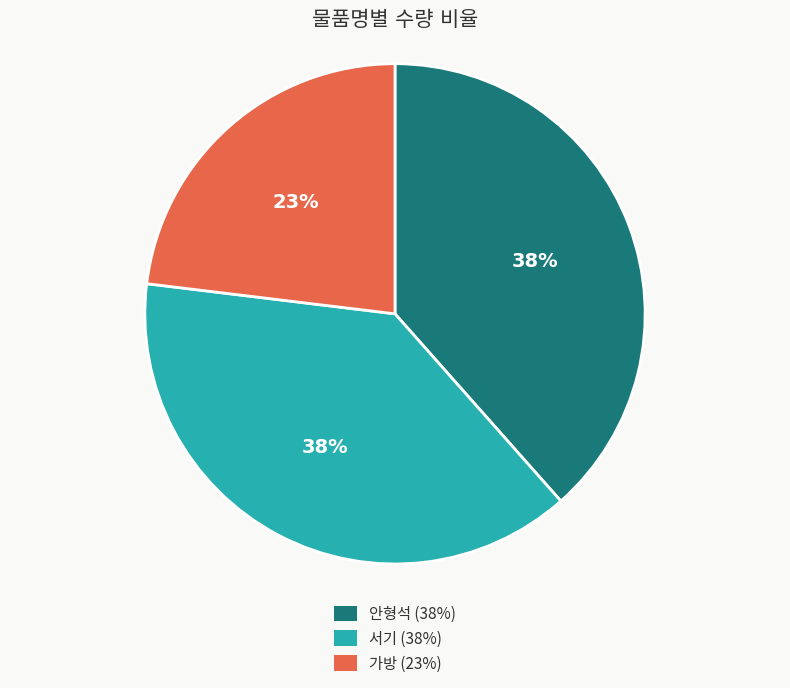

What percentage is the 서기 slice, to the nearest percent?

38%